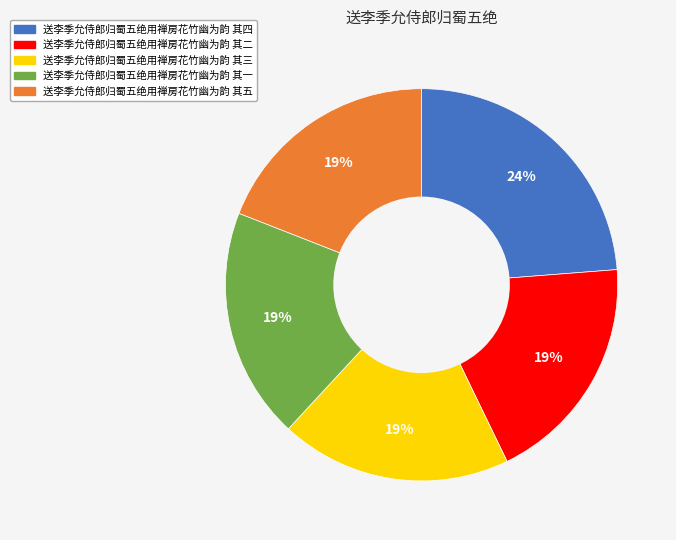

How many slices are in this pie chart?

5